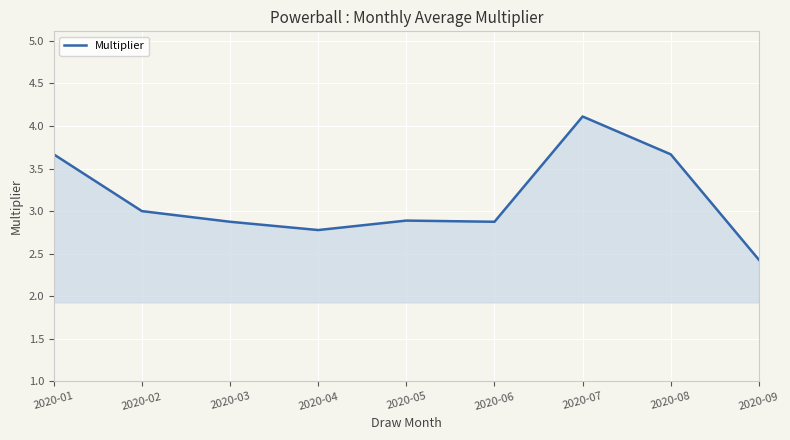

True or false: the data shows 4.1 at 2020-07.

True